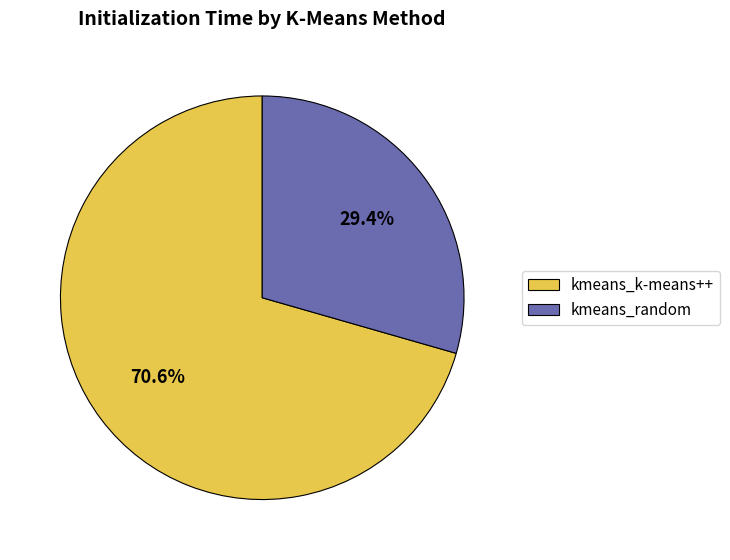

Is it true that kmeans_k-means++ is 71% of the pie?

True